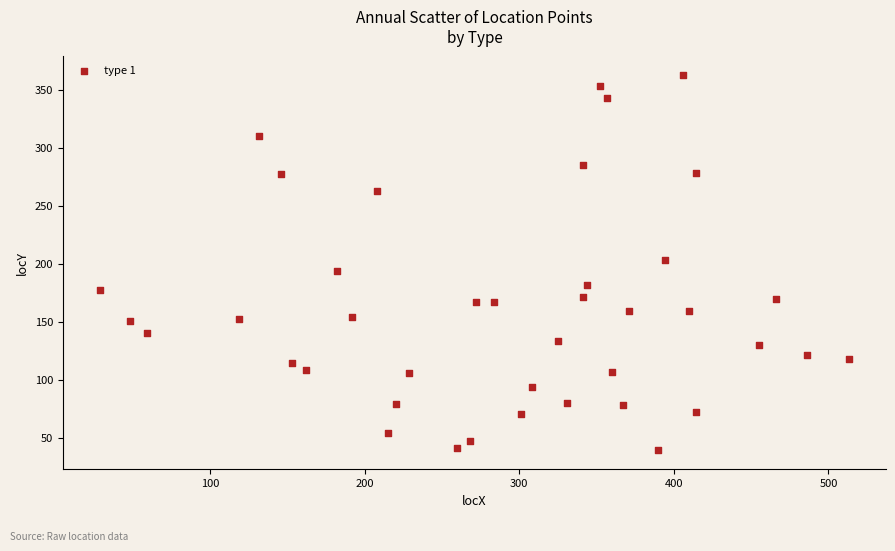

What is the range of Y values (max minus min)?

324